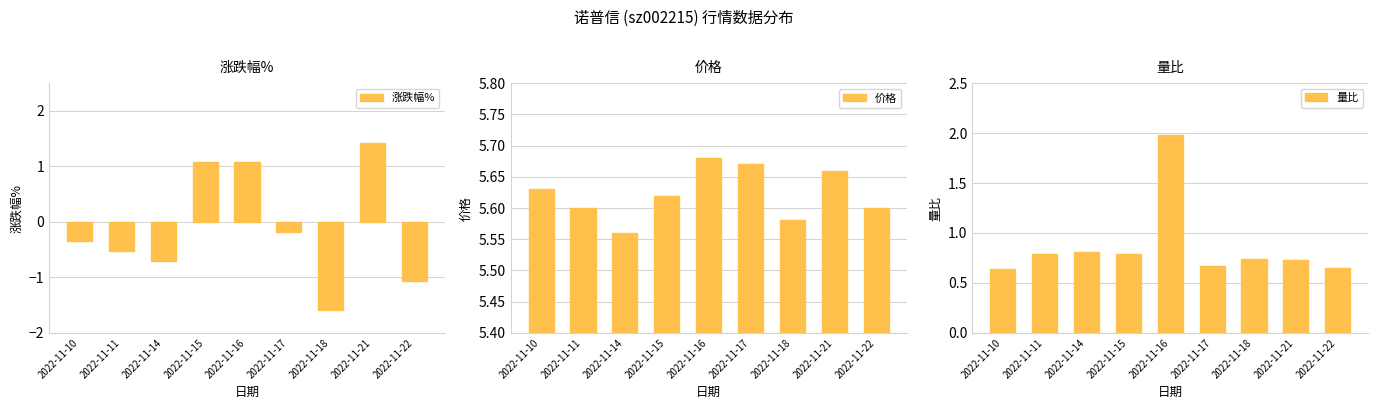

What is the maximum value shown in the chart?

5.7